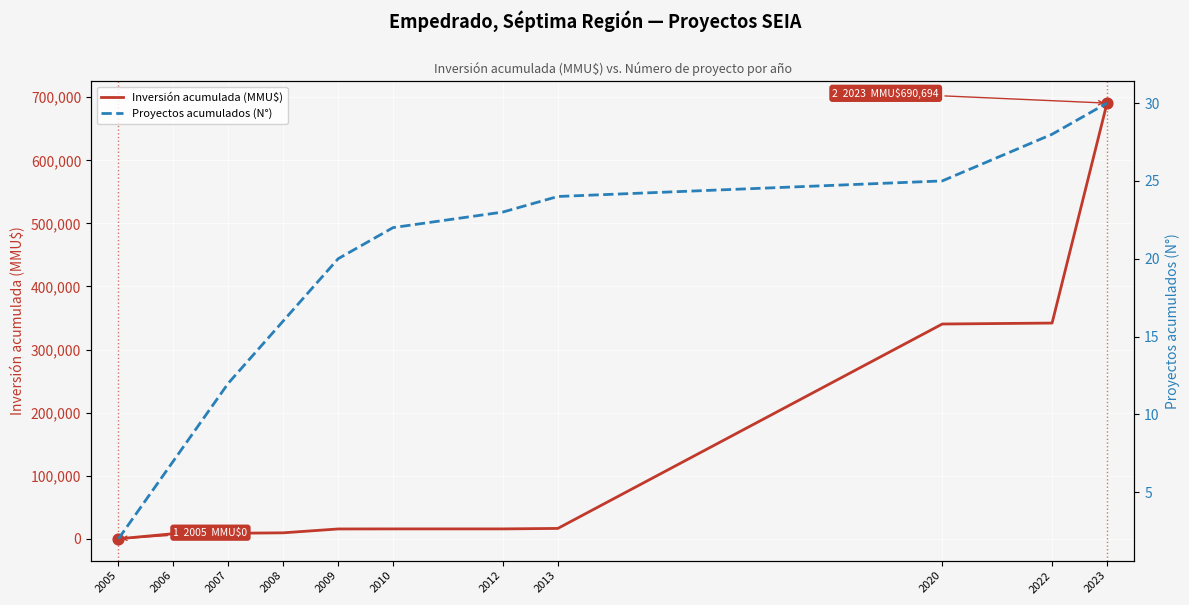

Is the value of Proyectos acumulados (N°) at 2007 greater than the value of Inversión acumulada (MMU$) at 2008?

No